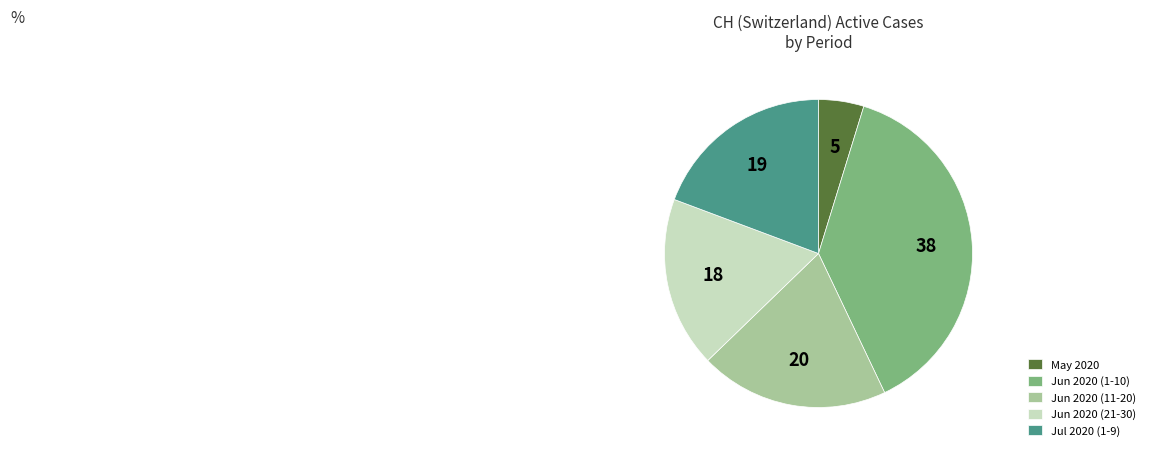

Is it true that Jun 2020 (1-10) is 45% of the pie?

False